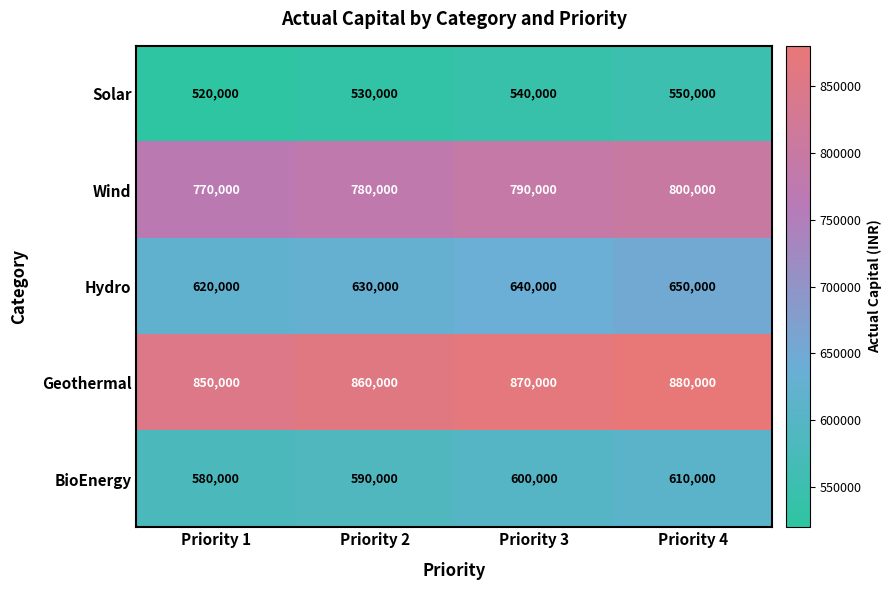

Reading left to right, what are all the values shown in this chart?

Solar: 520000	530000	540000	550000
Wind: 770000	780000	790000	800000
Hydro: 620000	630000	640000	650000
Geothermal: 850000	860000	870000	880000
BioEnergy: 580000	590000	600000	610000